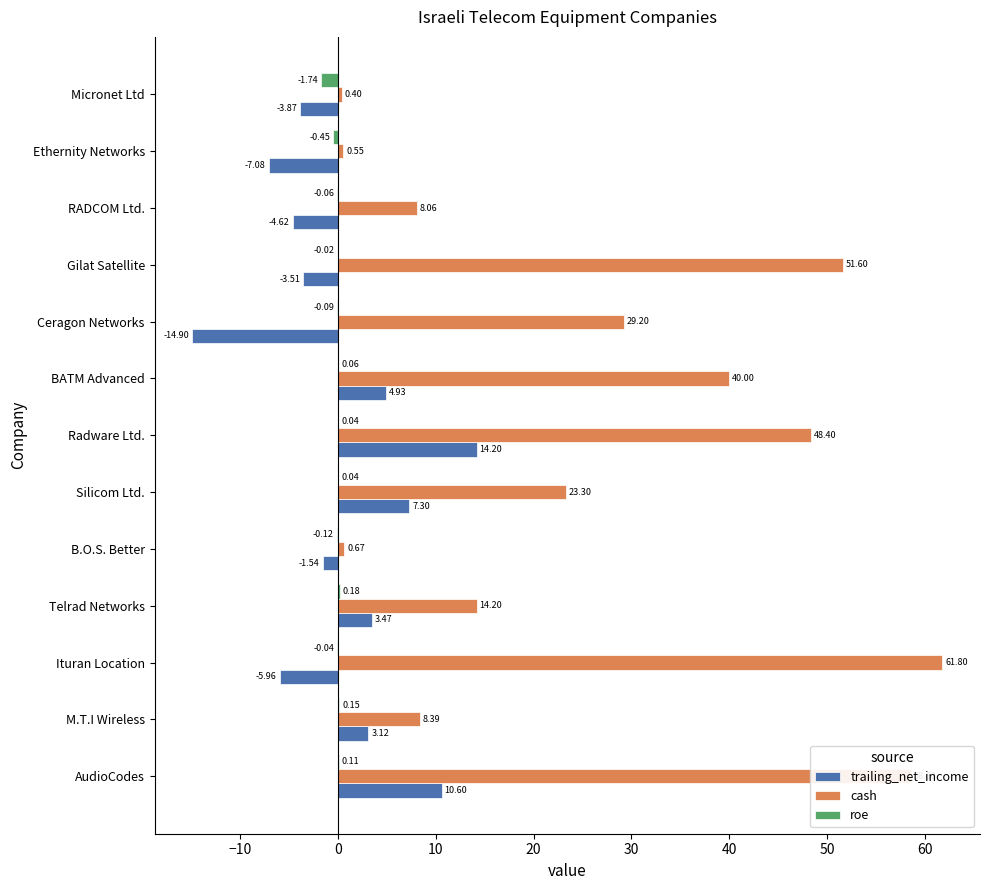

Which series changed the most between Radware Ltd. and Ceragon Networks?

trailing_net_income